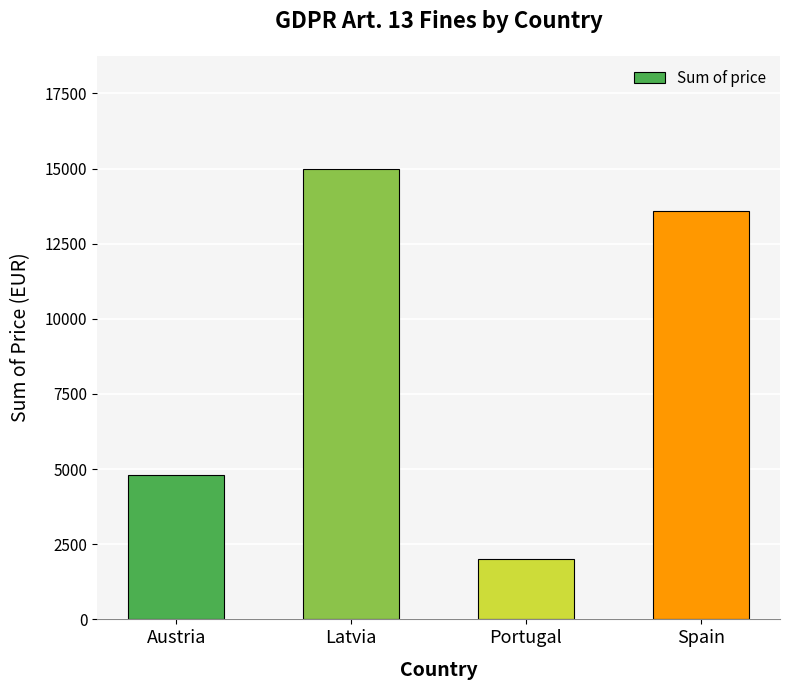

Approximately how many times larger is the value at Austria compared to Portugal?

2.4